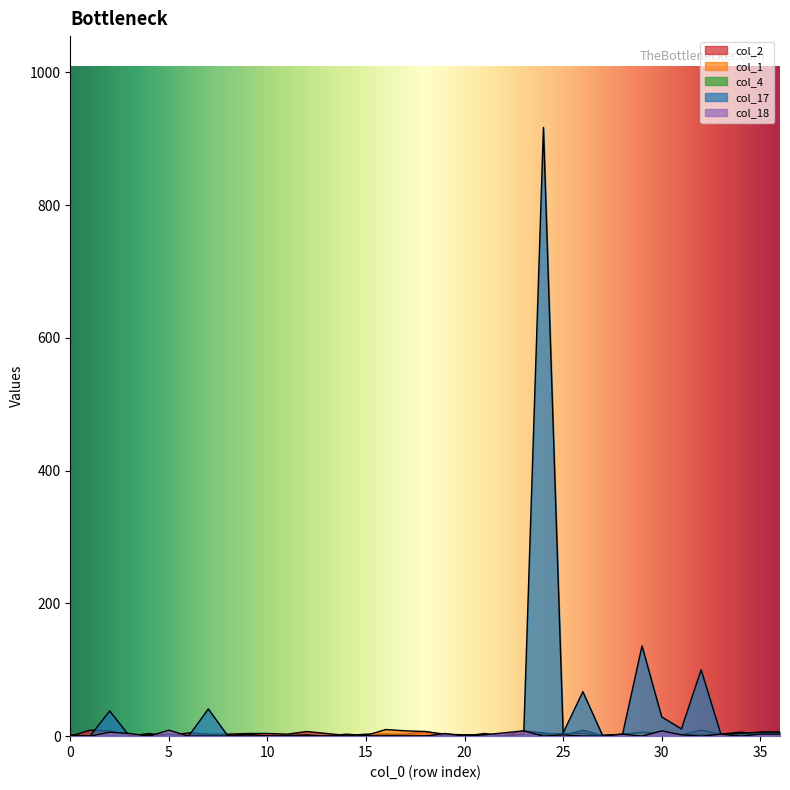

True or false: col_2 and col_17 intersect in this chart.

True